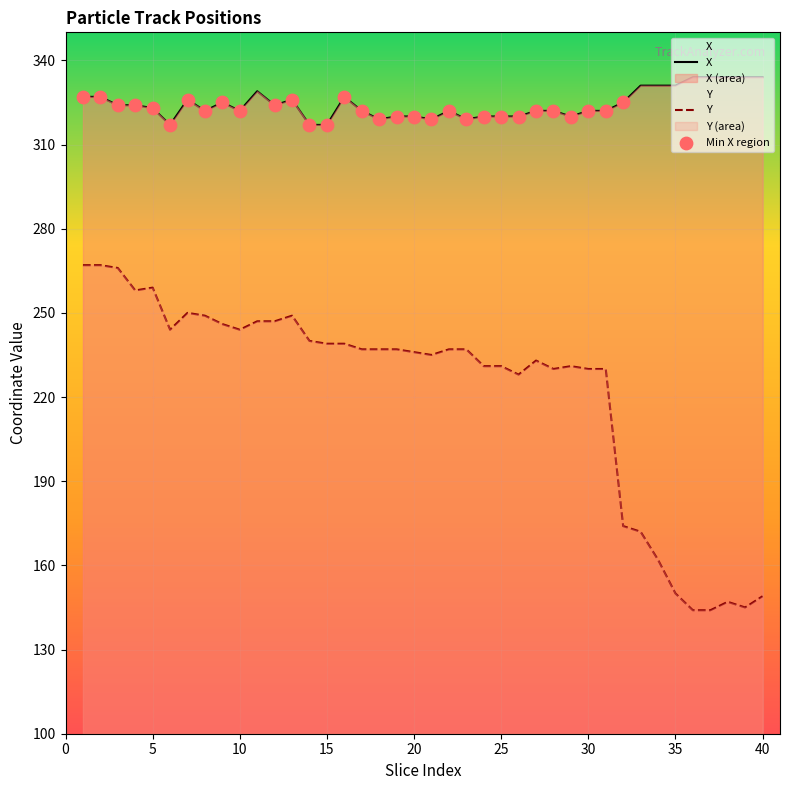

Which series has the largest Y range (max minus min)?

Y